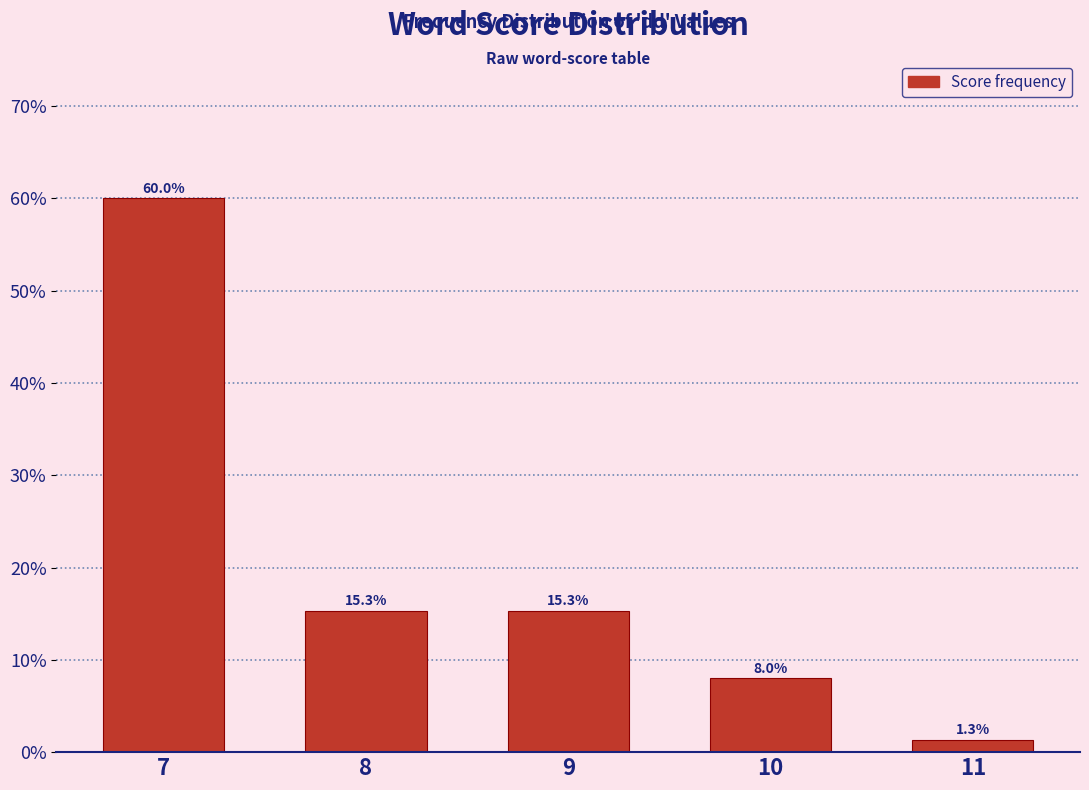

Reading left to right, transcribe this chart: for each bar, give the range it covers on the x-axis and its height.

6.5 to 7.5: 60.0
7.5 to 8.5: 15.3
8.5 to 9.5: 15.3
9.5 to 10.5: 8.0
10.5 to 11.5: 1.3